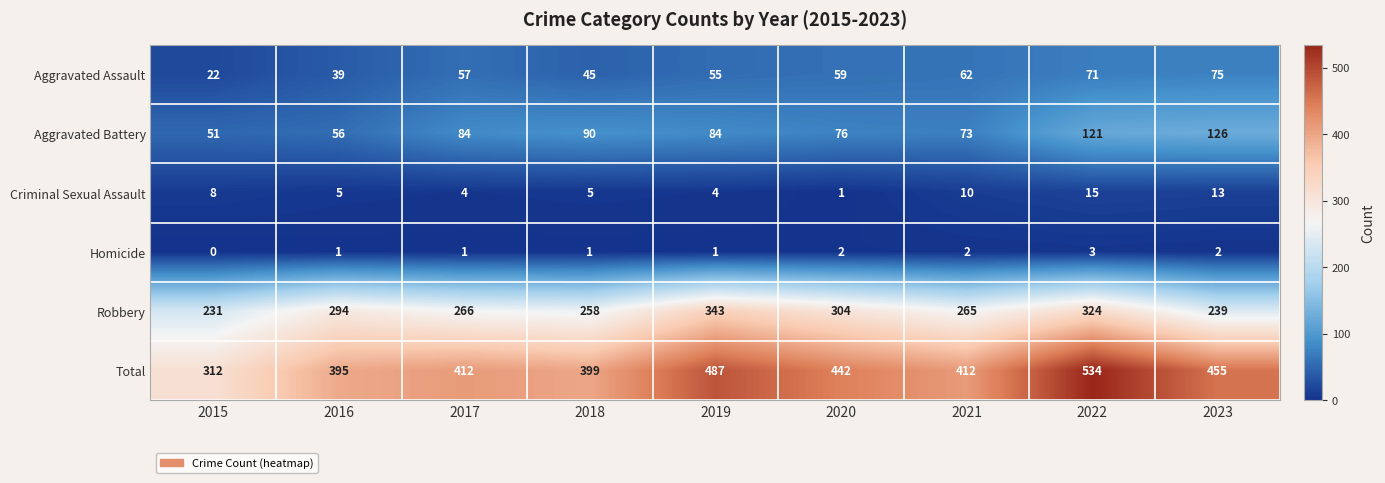

Which series has the widest spread of values?

Total